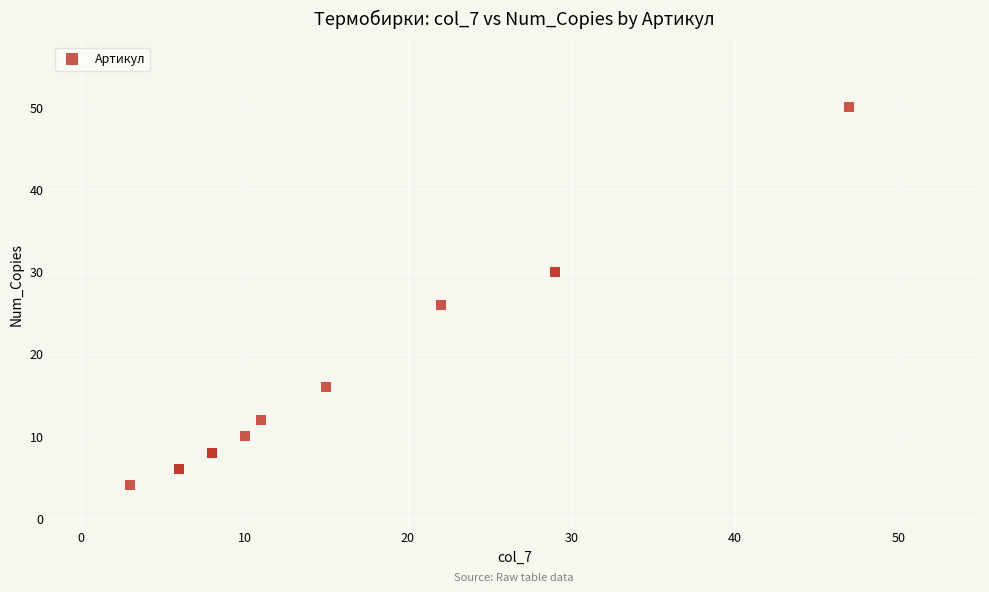

What Y value in the scatter plot is closest to 27?

26